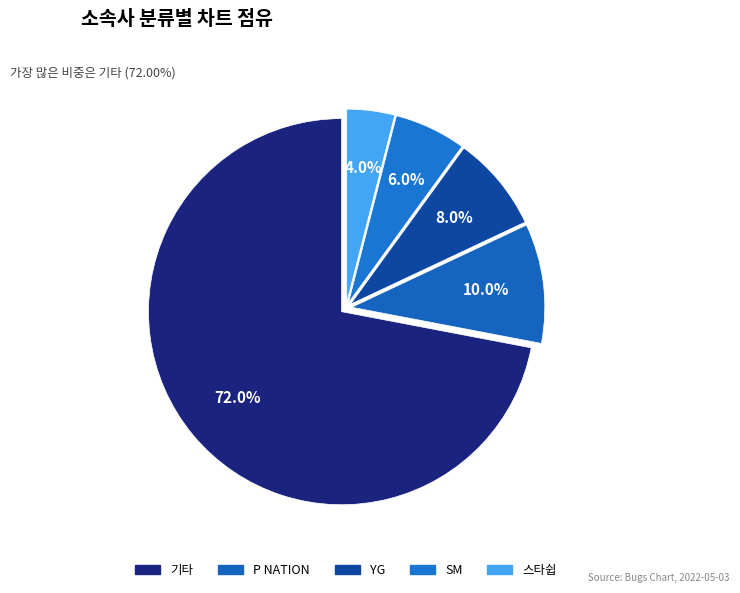

To the nearest percent, what is the difference between the largest and smallest slice percentages?

68%